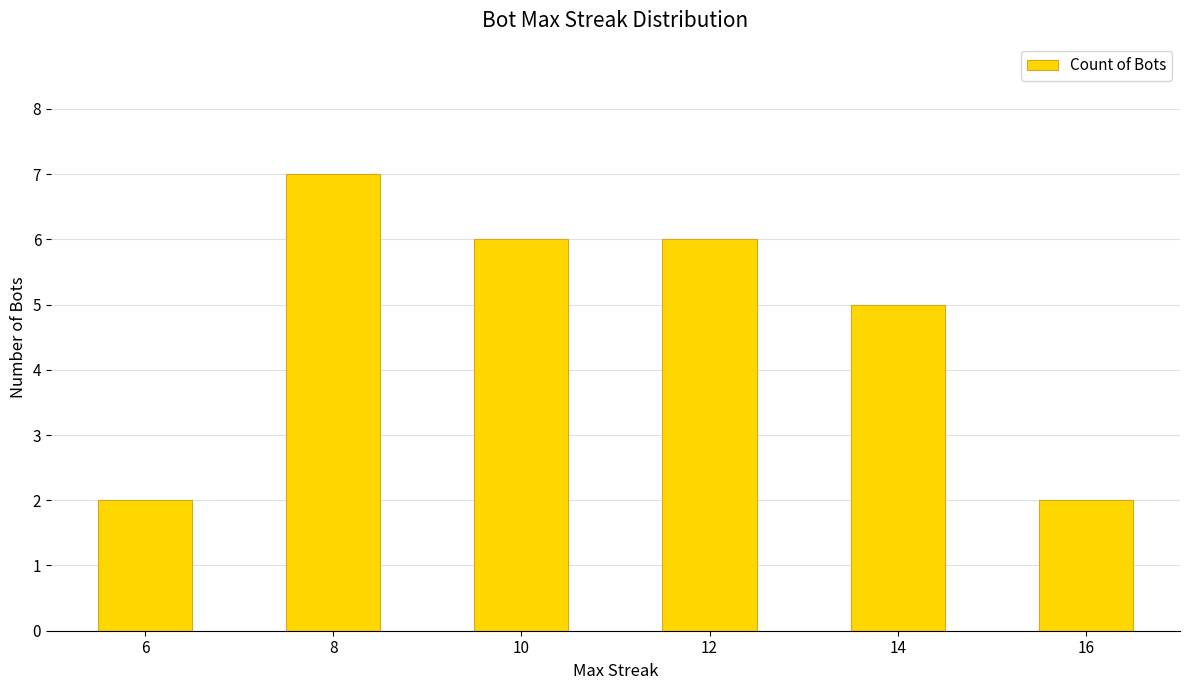

How many values are between 2 and 6?

5